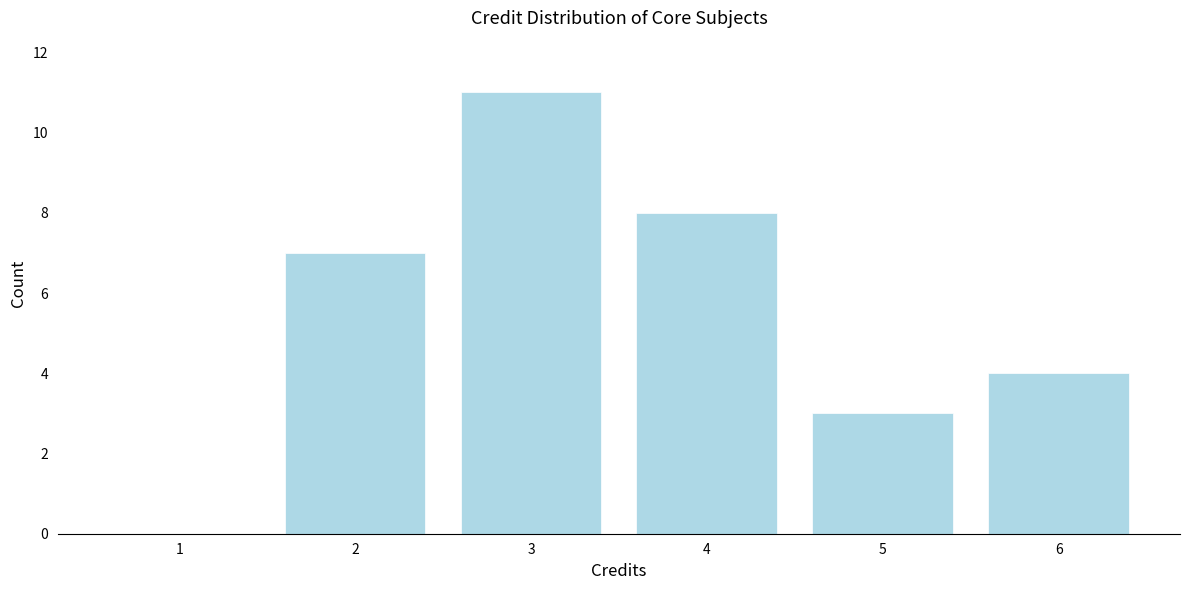

Reading right to left, extract all data points from this chart.

6=4	5=3	4=8	3=11	2=7	1=0